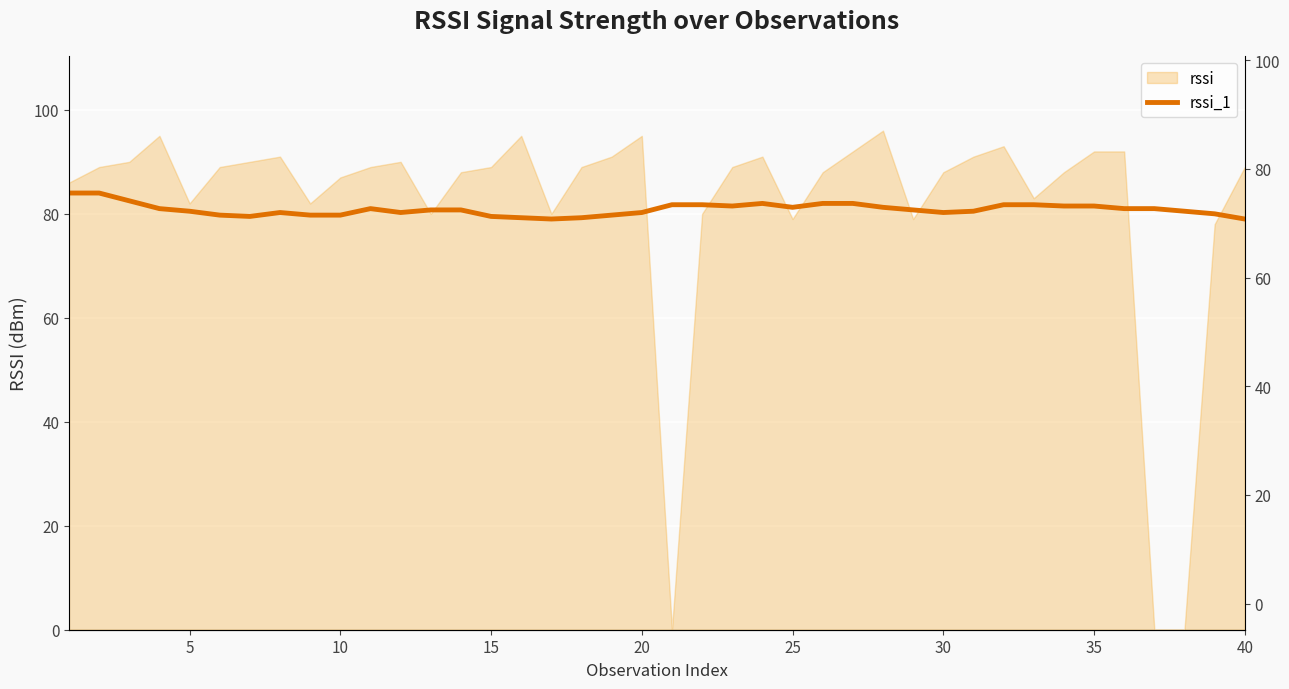

Read the value at 40.

79.0